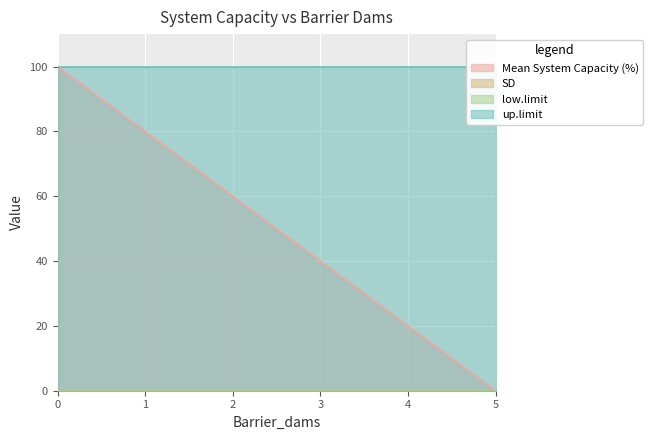

Rank the series by their maximum value, from lowest to highest.

SD, low.limit, Mean System Capacity (%), up.limit